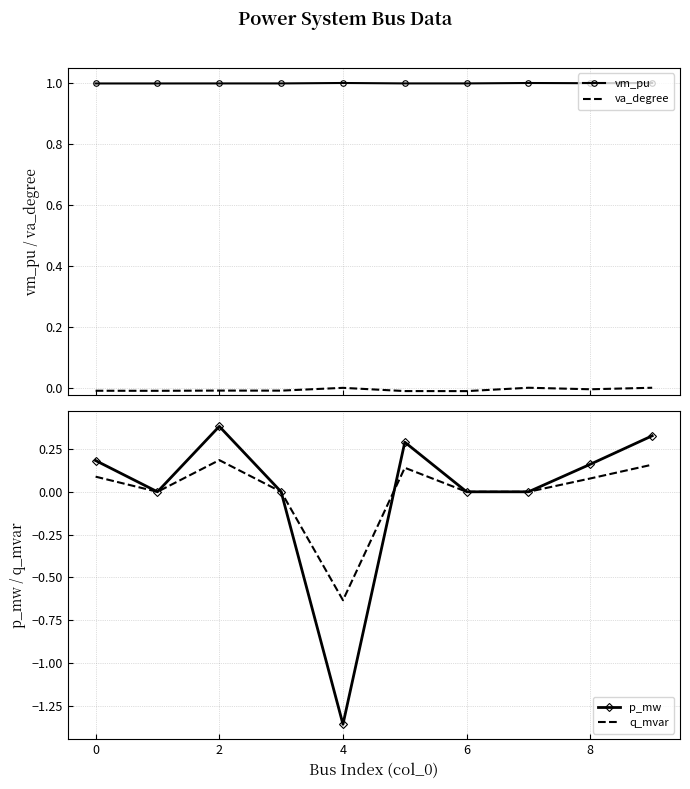

The value of q_mvar at 2 is 0.1. True or false?

False